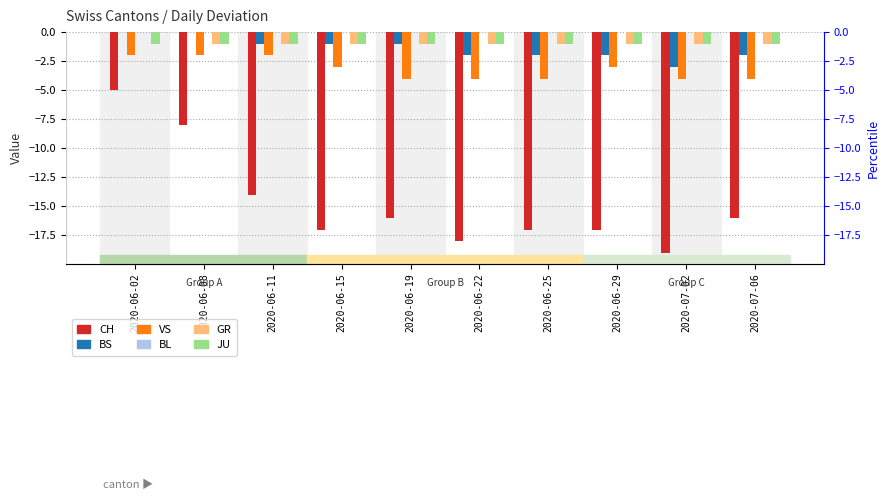

What is the label of the 9th bar from the right?

2020-06-08